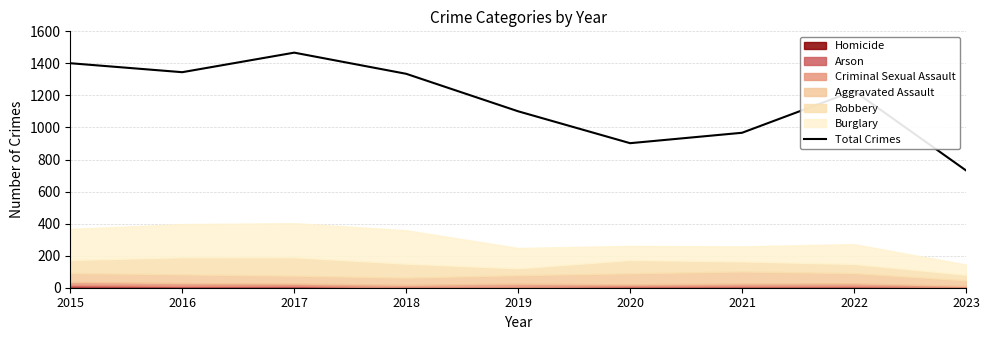

Reading left to right, what are all the values shown in this chart?

1401	1345	1467	1335	1101	902	967	1228	732